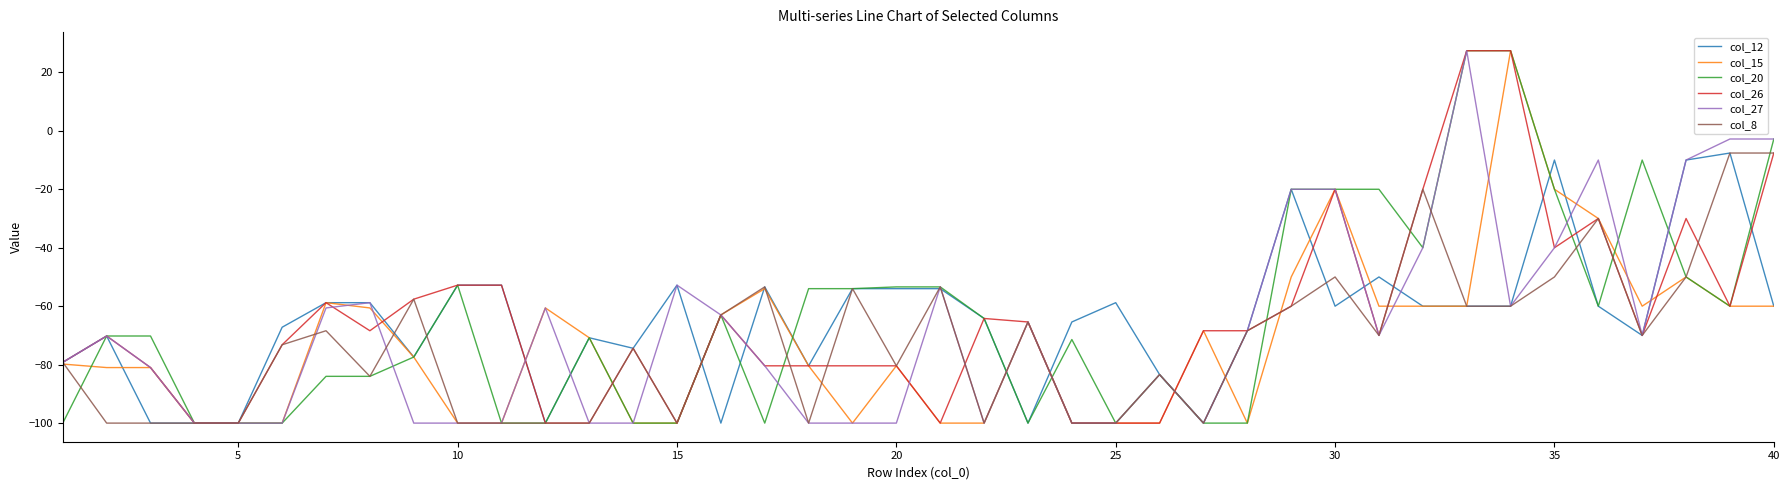

What is the maximum value for col_8?

-7.6